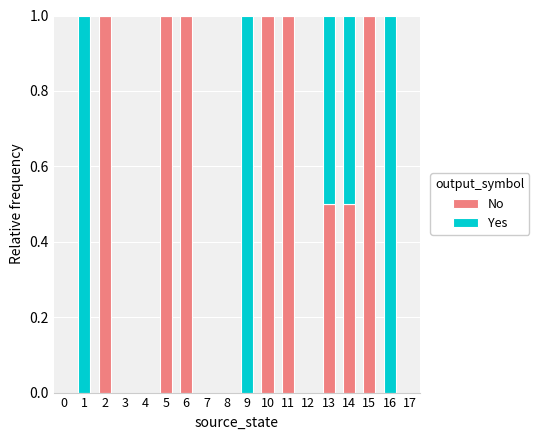

How many data points does each series have?

18